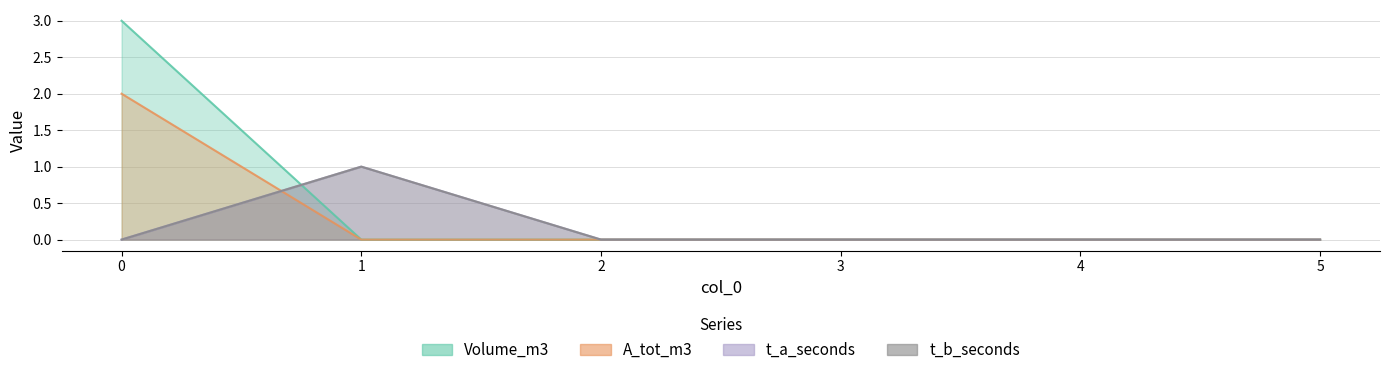

Where is the first local maximum for t_a_seconds?

1